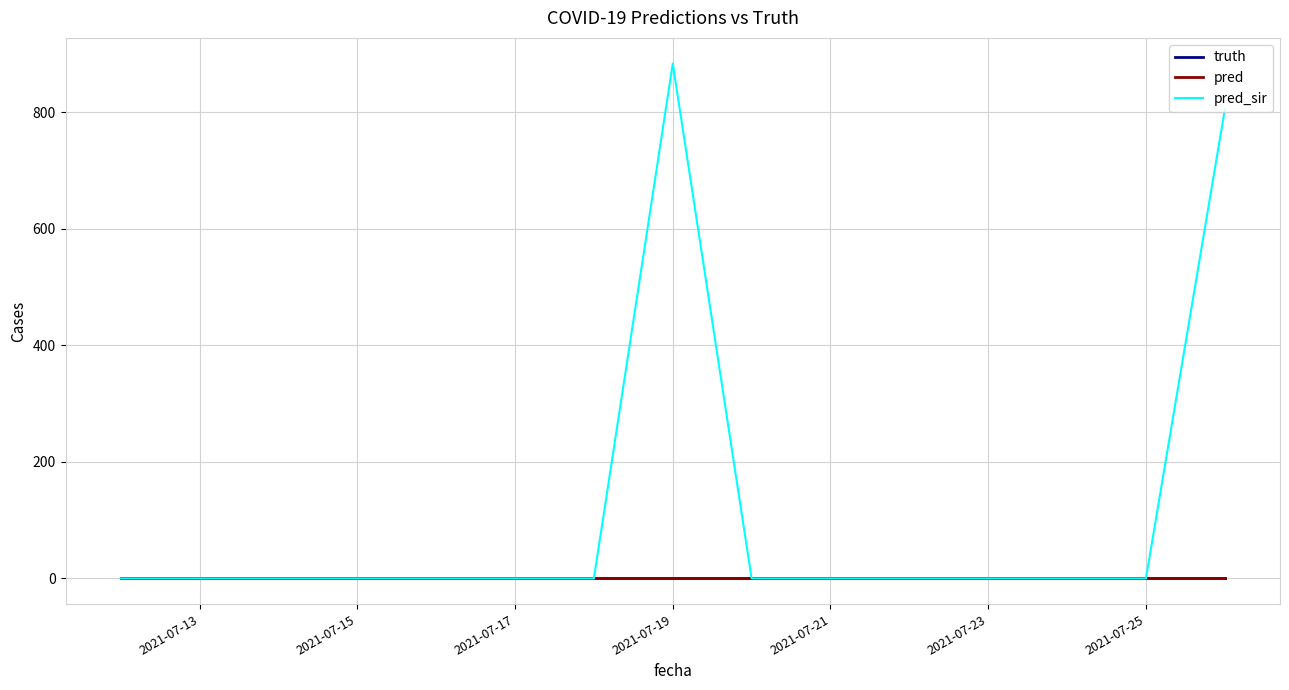

What are all the series names shown in the legend?

truth, pred, pred_sir